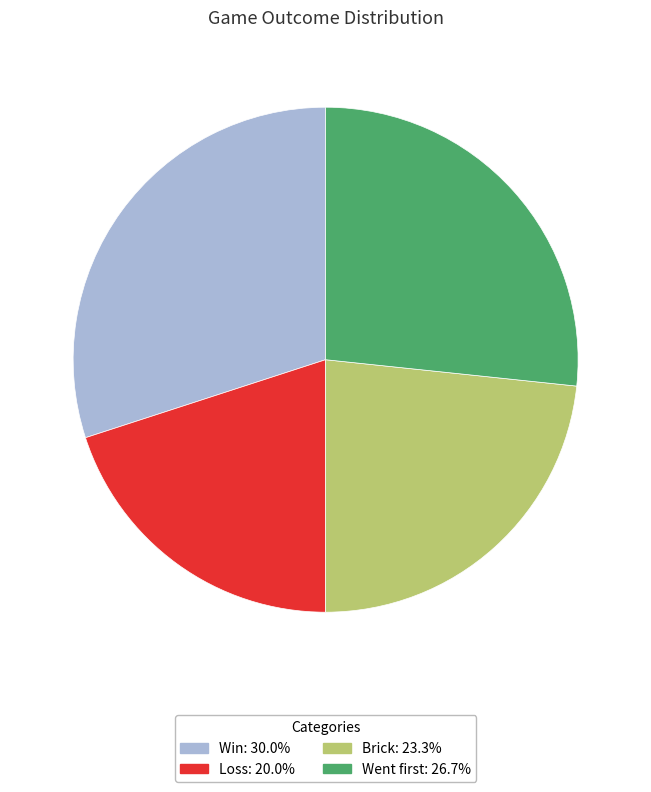

True or false: Brick accounts for 23% of the total.

True